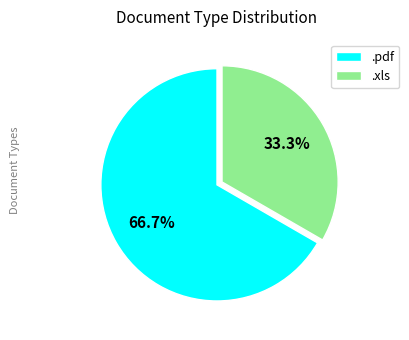

To the nearest percent, what is the average slice percentage?

50%